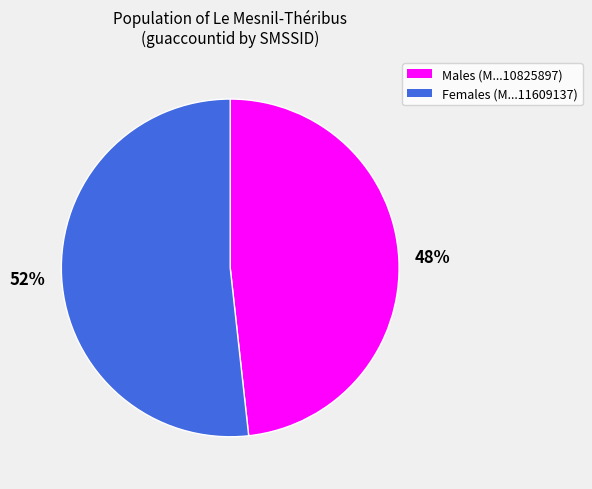

Is there a majority slice in this chart?

Yes